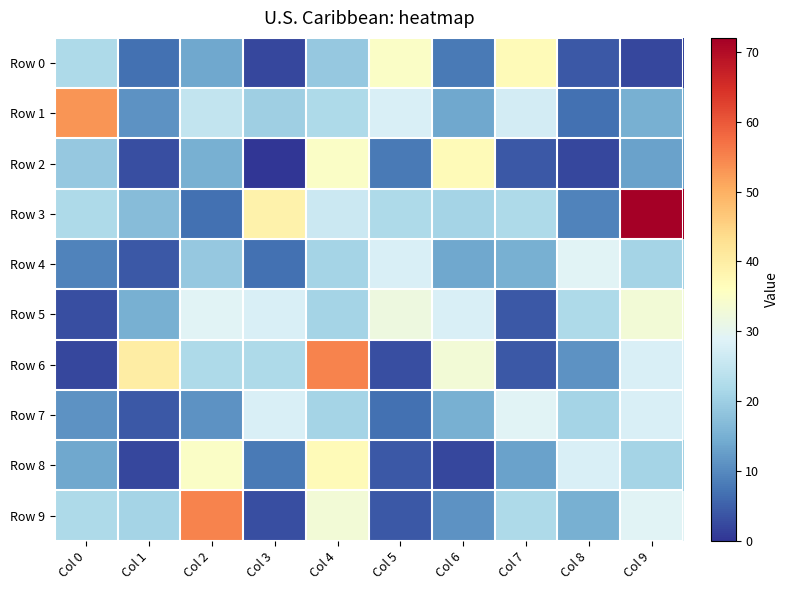

Between Col 4 and Col 7, which is larger?

Col 7